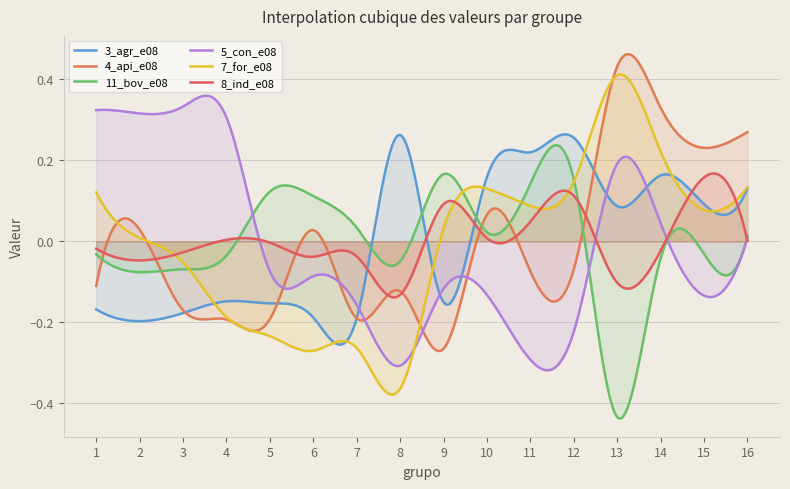

Is it true that 5_con_e08 equals -0.3 at 11?

True